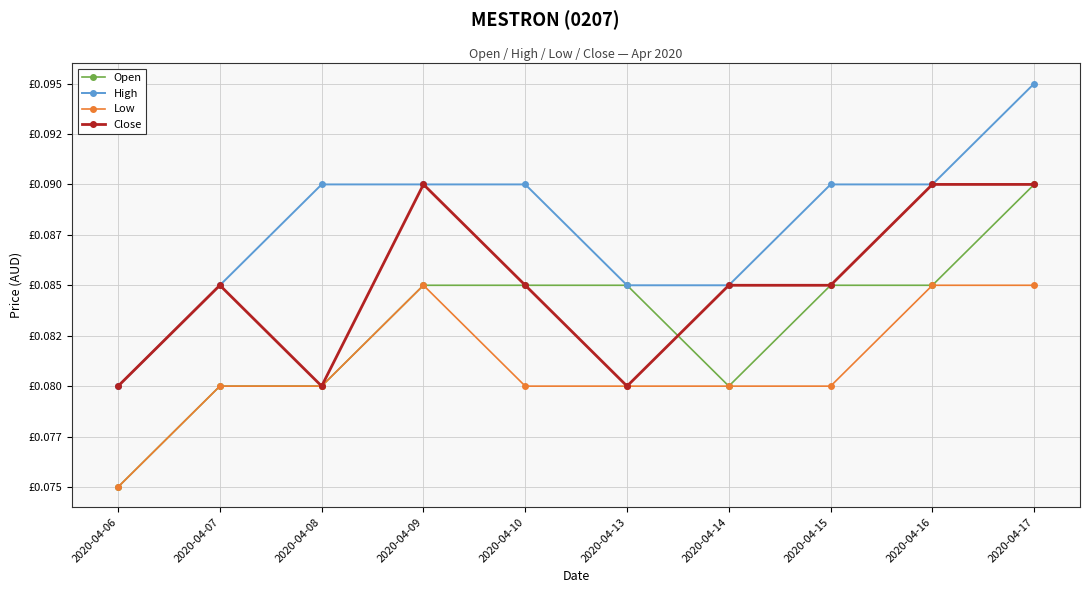

What are all the series names shown in the legend?

Open, High, Low, Close